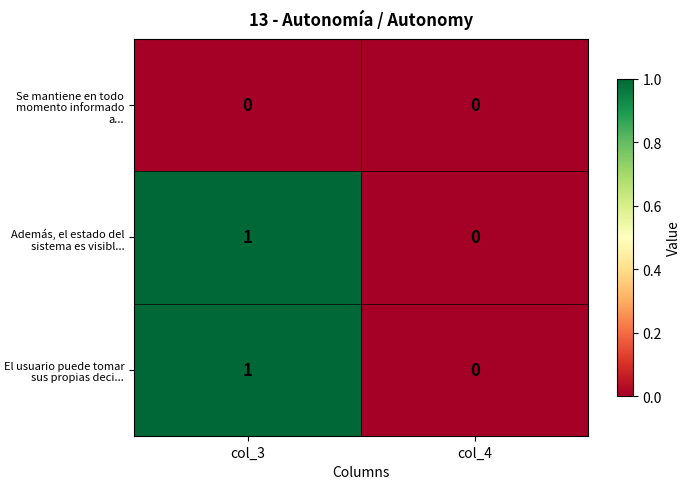

Count the number of data series in this chart.

3